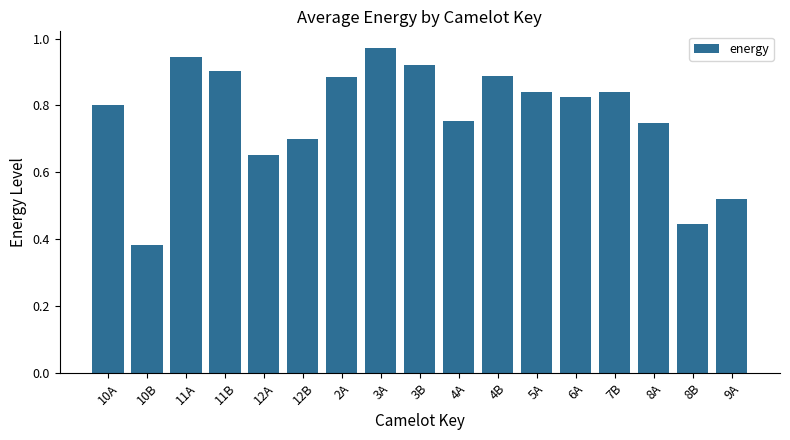

True or false: the data shows 0.6 at 3B.

False